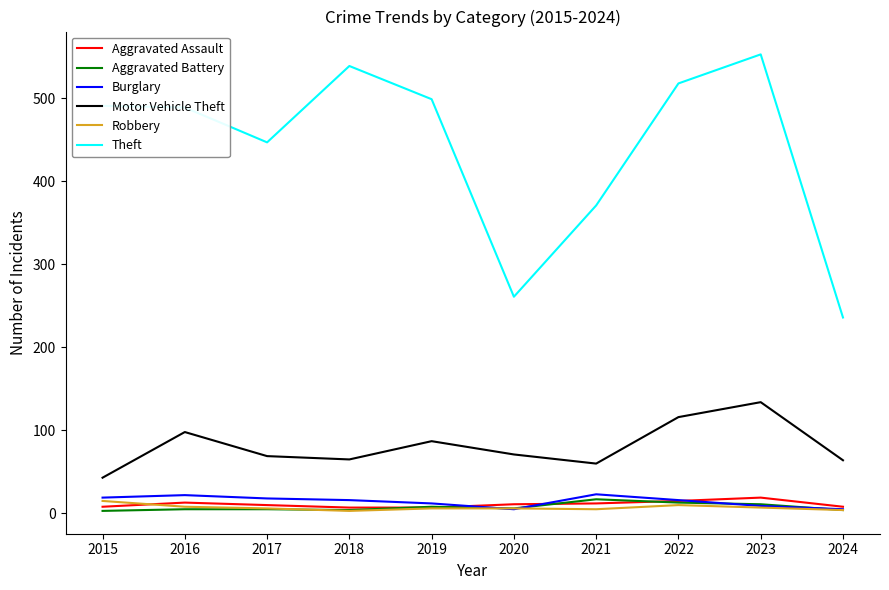

Which label corresponds to the largest value in the chart?

2023